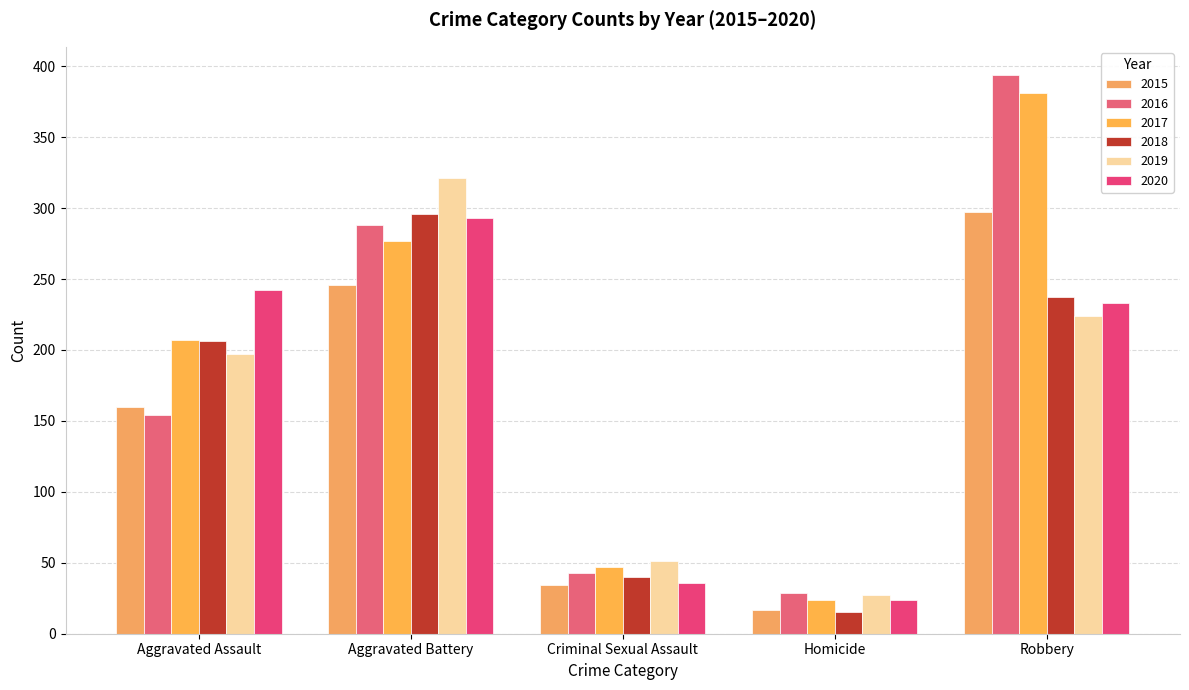

What is the value of the 2020 bar at the 1st from the left?

242